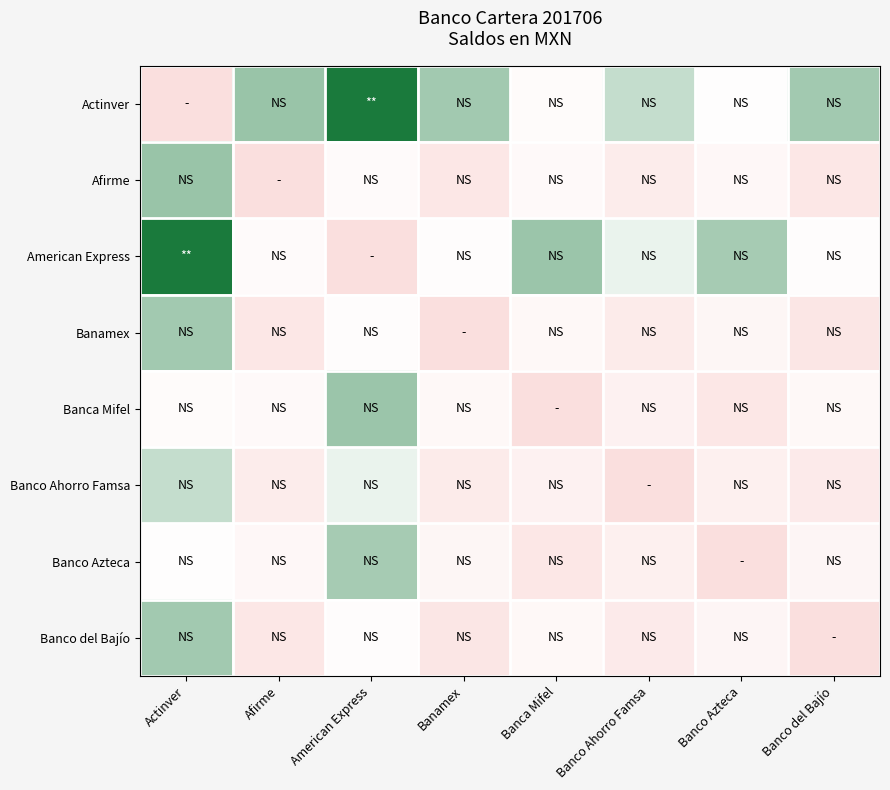

What is the spread (max minus min) of values at American Express?

1.0